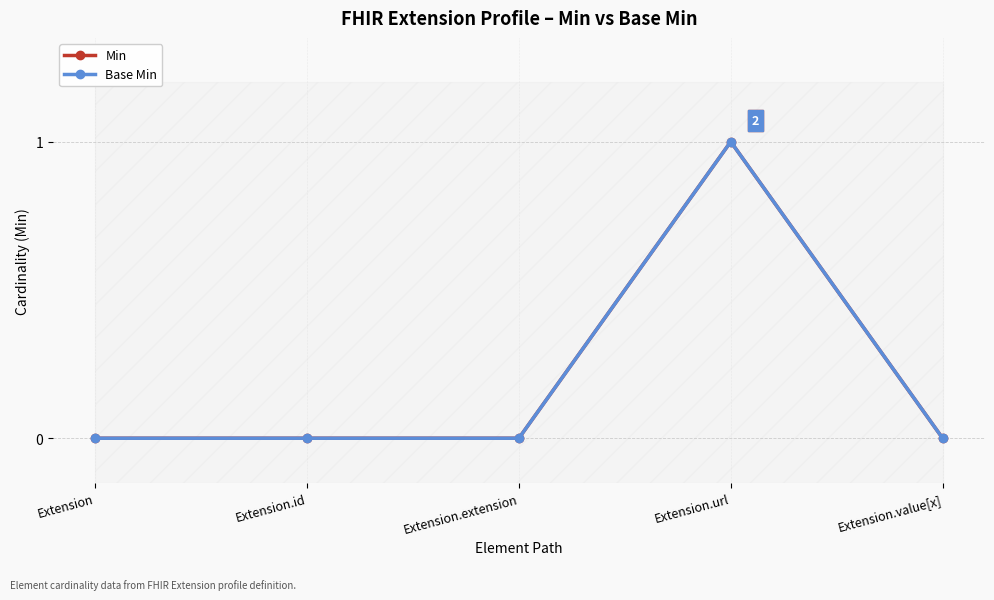

Rank the series at Extension.url from highest to lowest value.

Min, Base Min